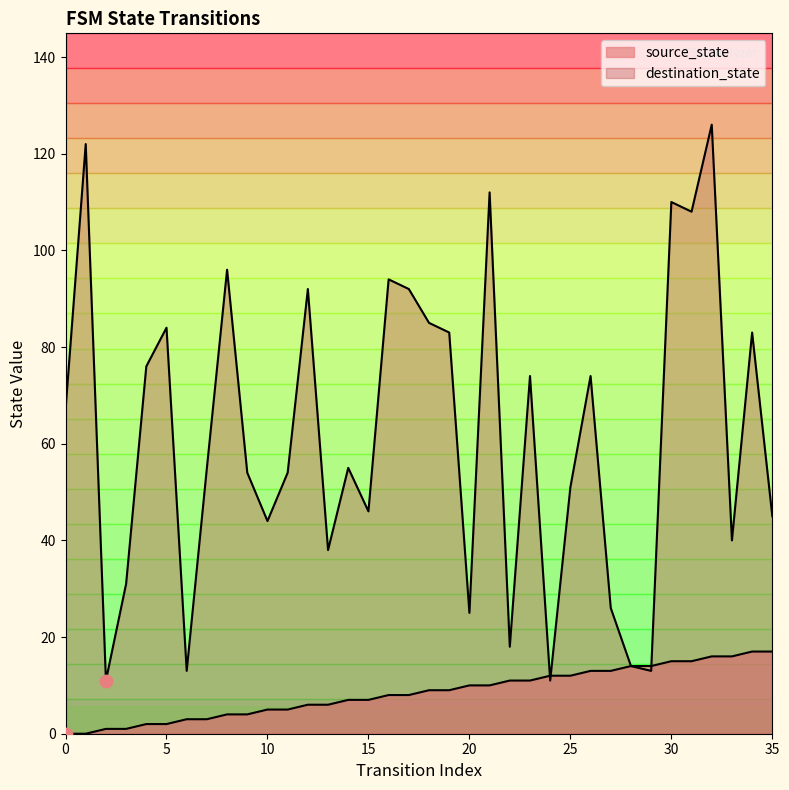

What is the total value across all series at 5?

86